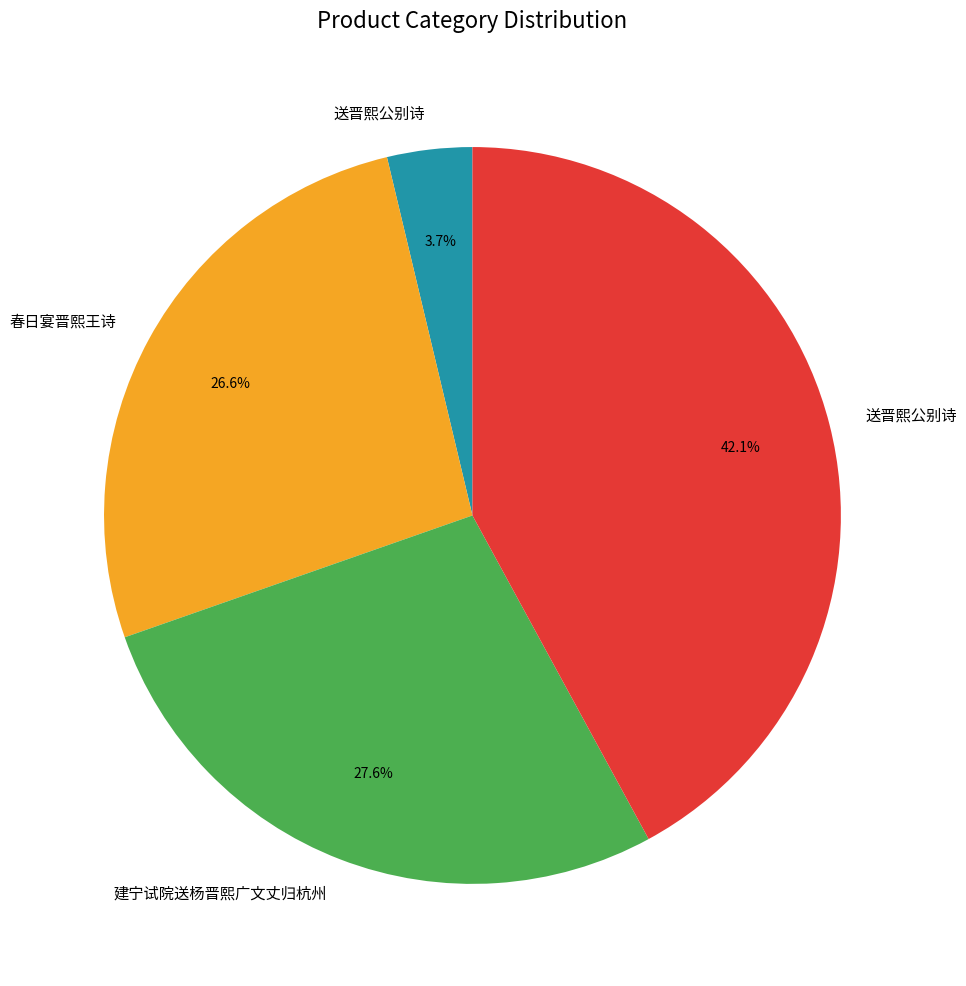

Is there any slice that represents more than half of the pie?

No